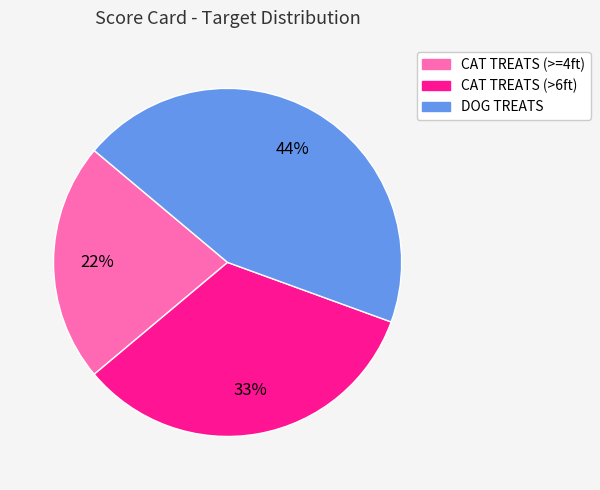

Is CAT TREATS (>6ft) the majority of the pie?

No